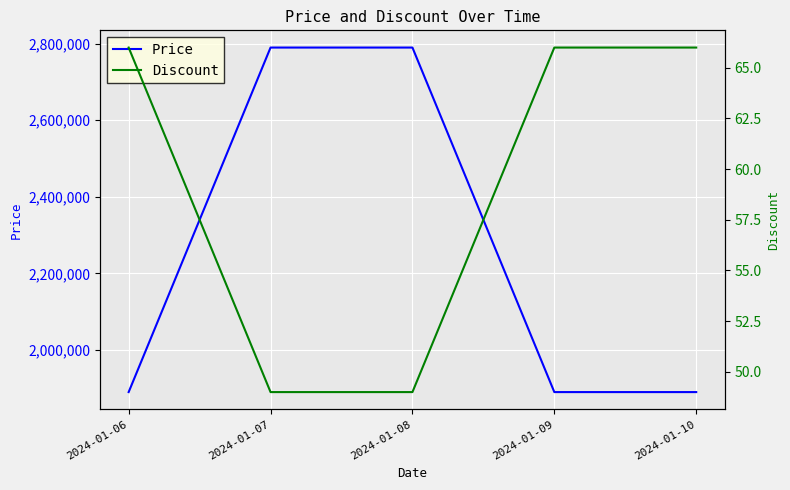

How many lines are shown in the chart?

2